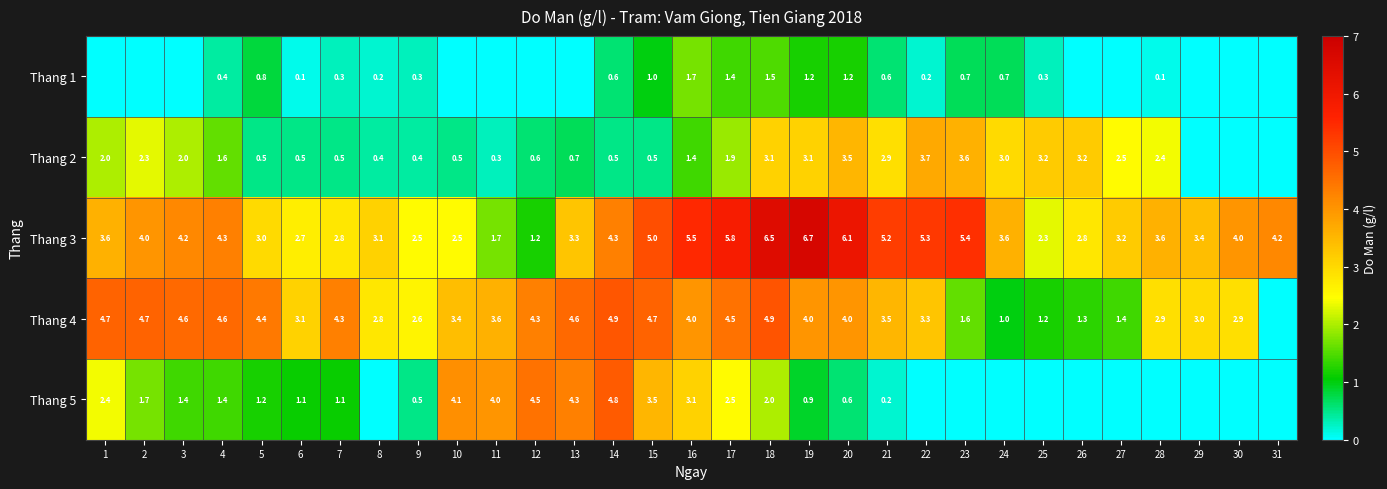

What is the sum of the Thang 1 values at 5 and 19?

2.0